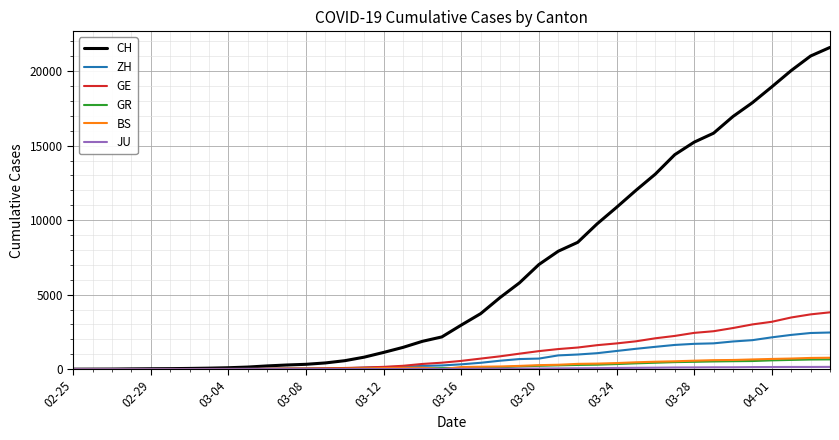

What is the average value of the GE series?

1080